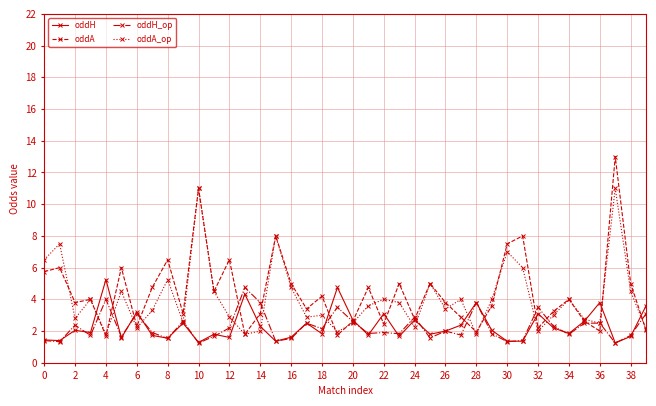

What is the value of the oddH_op point at the 12th from the left?

1.7